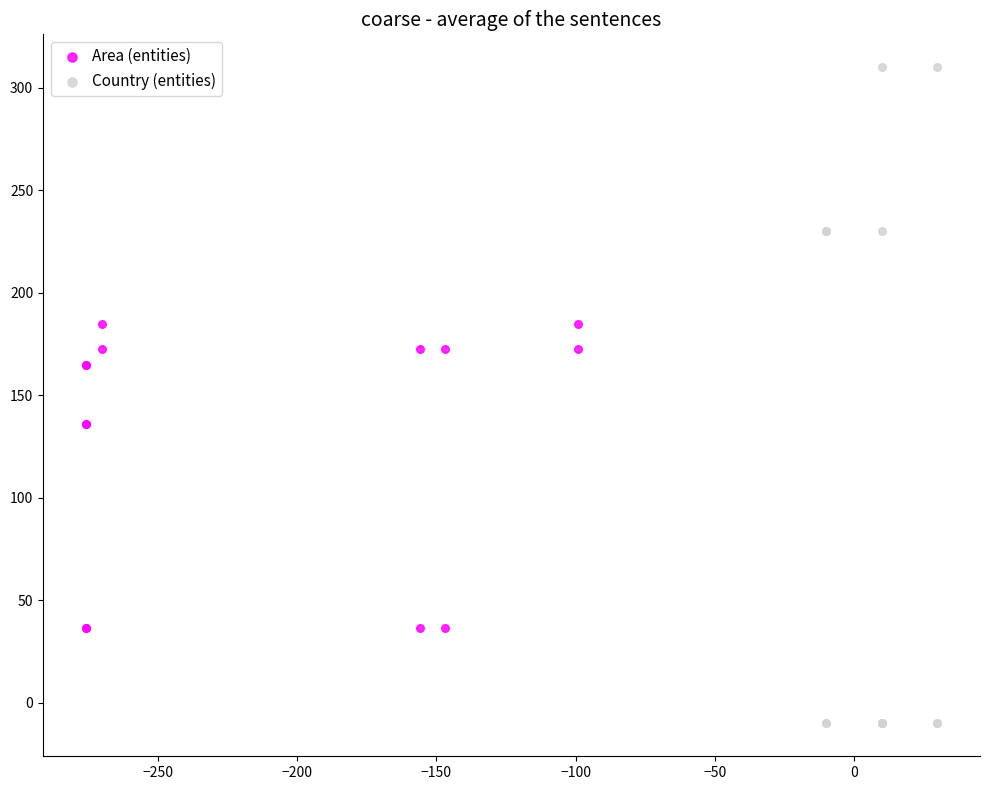

What are all the series names shown in the legend?

Area (entities), Country (entities)